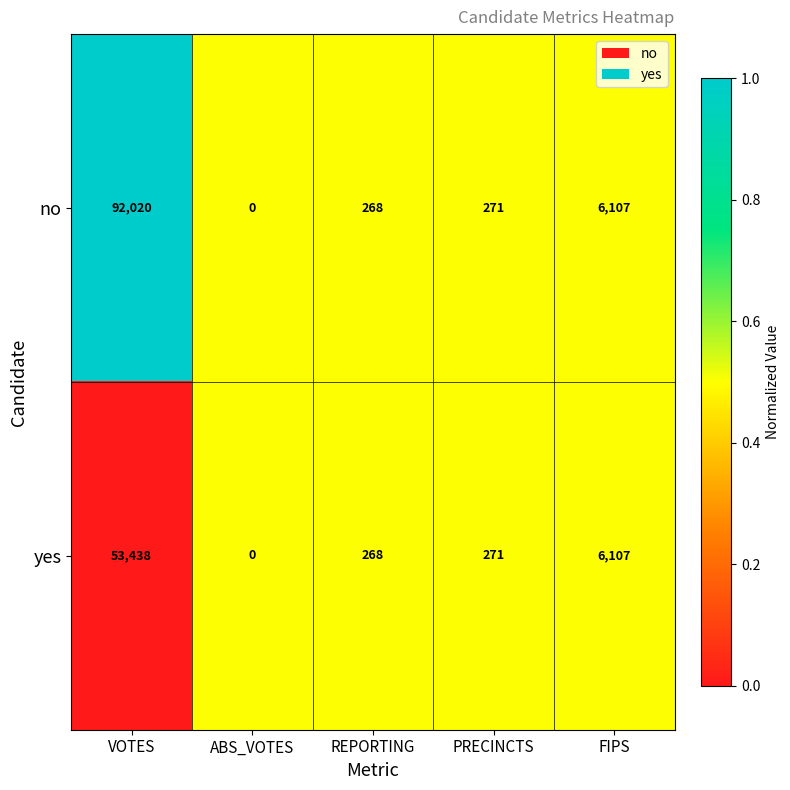

Which series has the largest total across all categories?

no